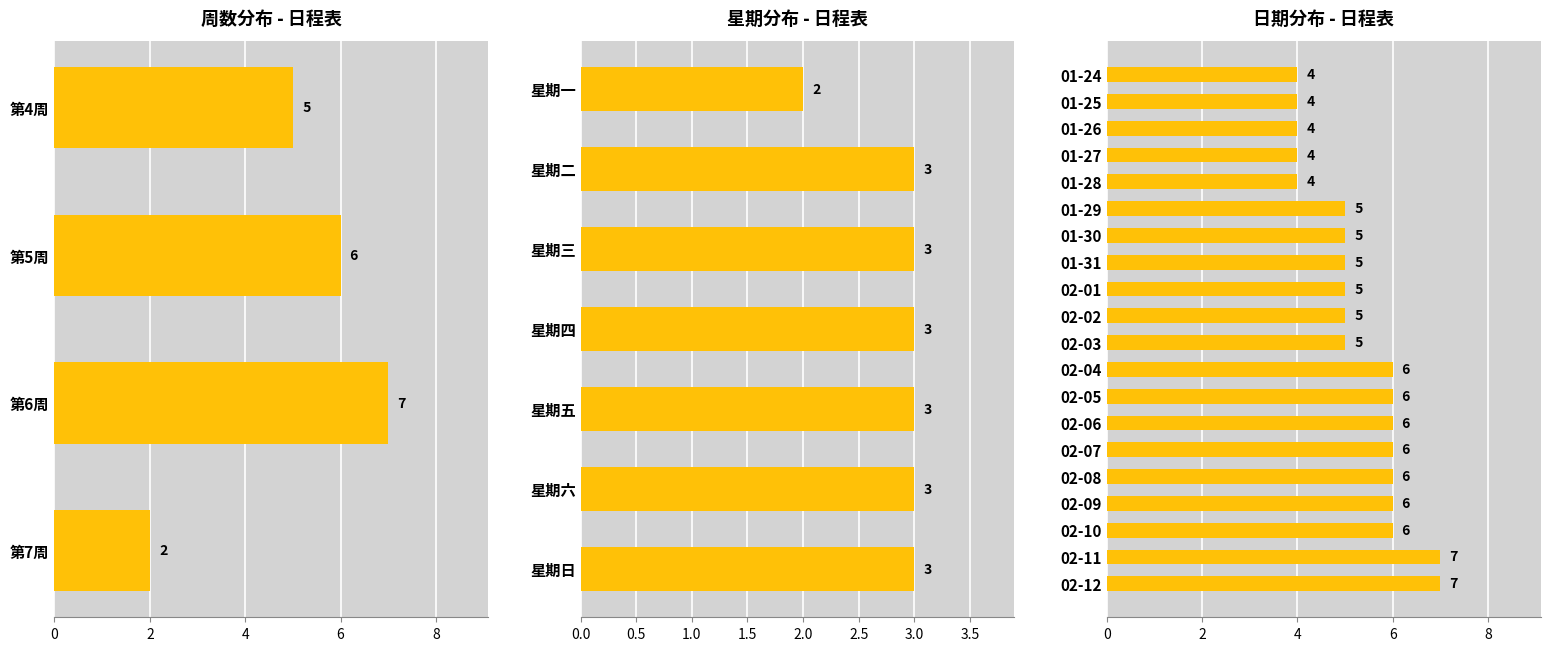

What is the average value?

5